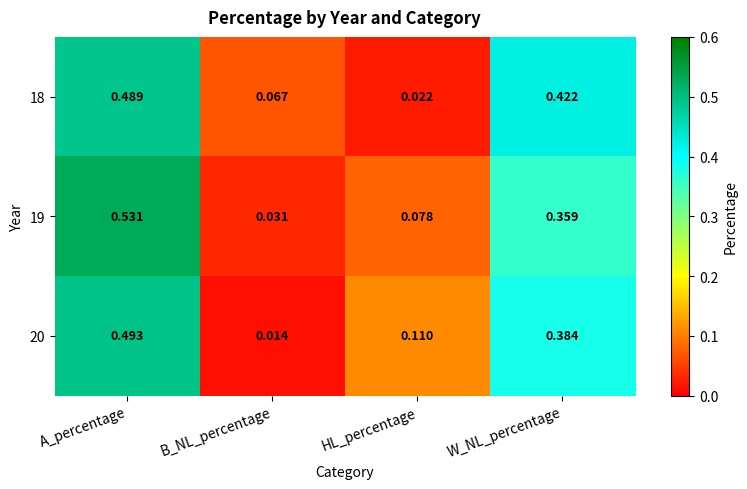

Is the value of 18 at HL_percentage greater than the value of 19 at W_NL_percentage?

No